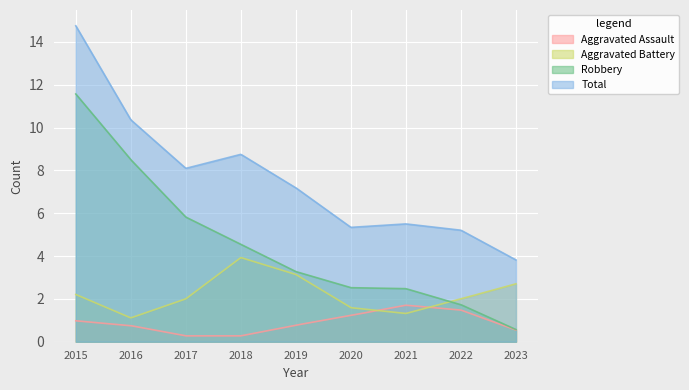

List the series in order of their overall mean, highest first.

Total, Robbery, Aggravated Battery, Aggravated Assault